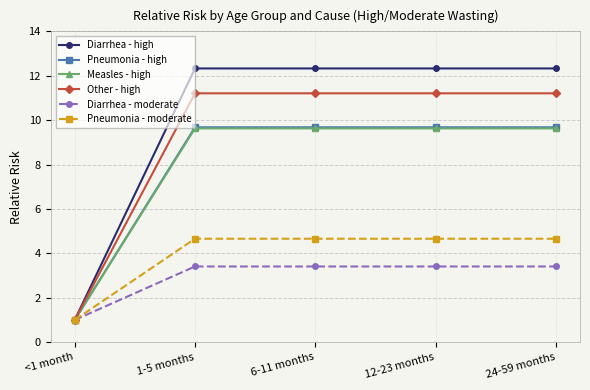

Reading left to right, what are all the values shown in this chart?

Diarrhea - high: <1 month=1.0	1-5 months=12.3	6-11 months=12.3	12-23 months=12.3	24-59 months=12.3
Pneumonia - high: <1 month=1.0	1-5 months=9.7	6-11 months=9.7	12-23 months=9.7	24-59 months=9.7
Measles - high: <1 month=1.0	1-5 months=9.6	6-11 months=9.6	12-23 months=9.6	24-59 months=9.6
Other - high: <1 month=1.0	1-5 months=11.2	6-11 months=11.2	12-23 months=11.2	24-59 months=11.2
Diarrhea - moderate: <1 month=1.0	1-5 months=3.4	6-11 months=3.4	12-23 months=3.4	24-59 months=3.4
Pneumonia - moderate: <1 month=1.0	1-5 months=4.7	6-11 months=4.7	12-23 months=4.7	24-59 months=4.7